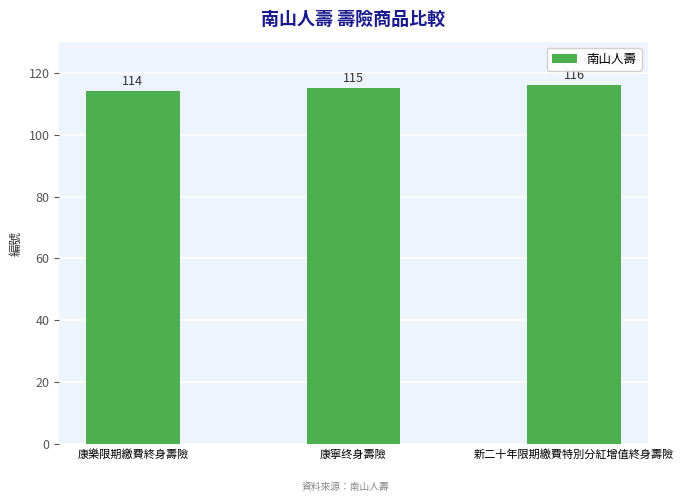

The chart shows a value of 116 at 新二十年限期繳費特別分紅增值終身壽險. True or false?

True